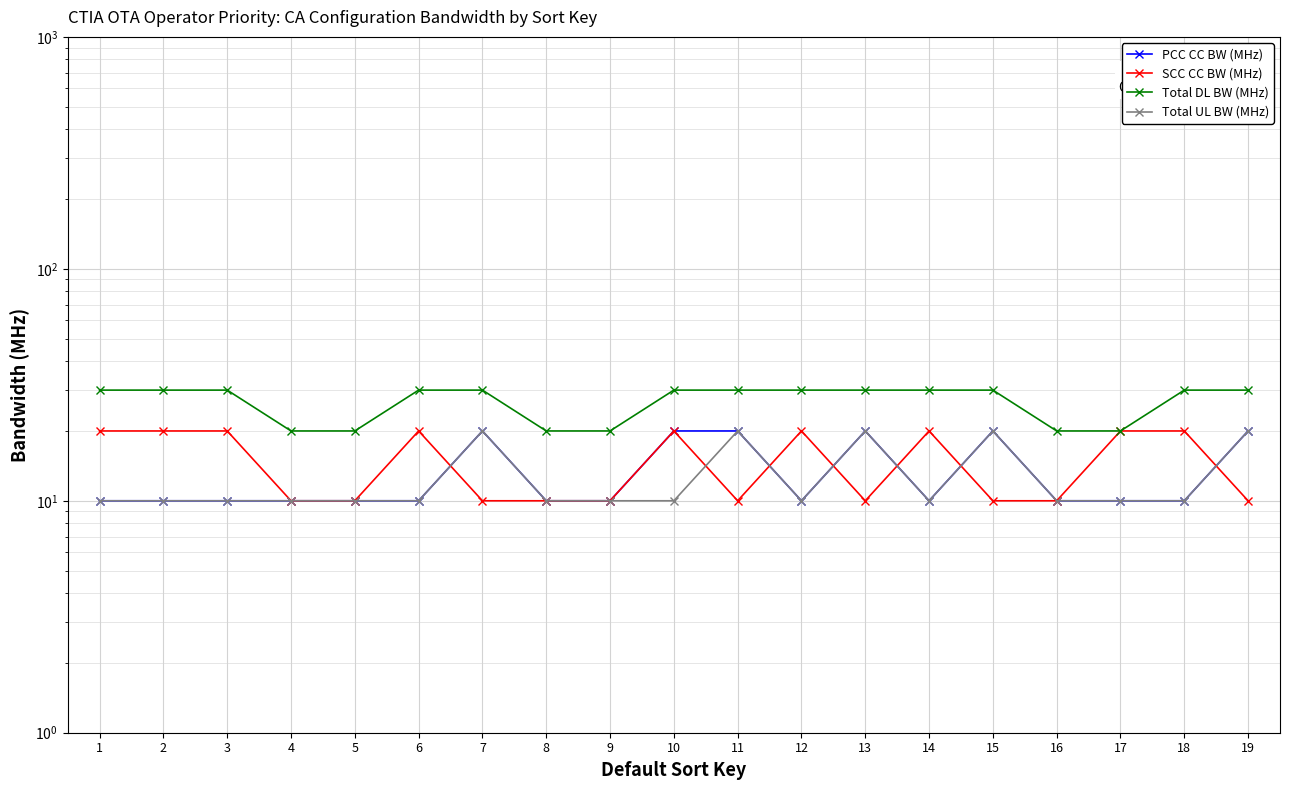

Between 6 and 12, which series saw the biggest shift?

PCC CC BW (MHz)